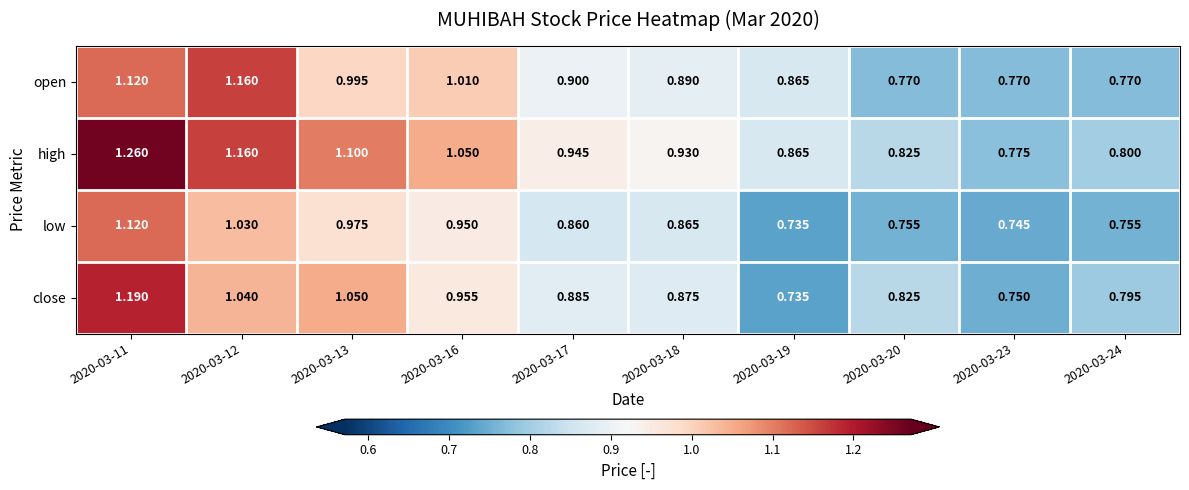

At how many categories does at least one series exceed 0?

10